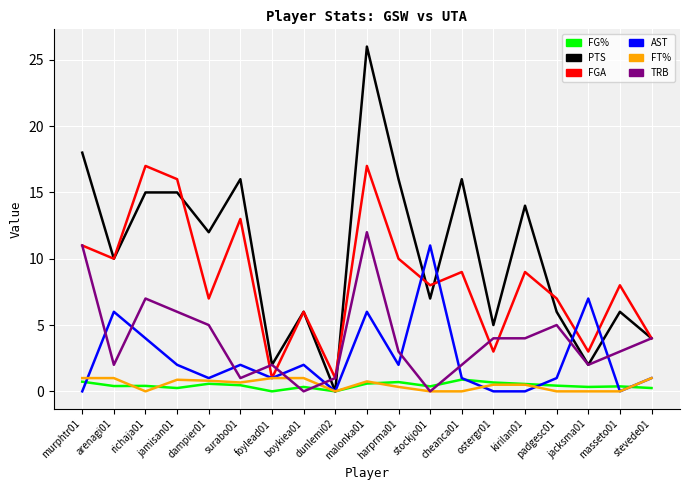

What is the greatest value displayed?

26.0